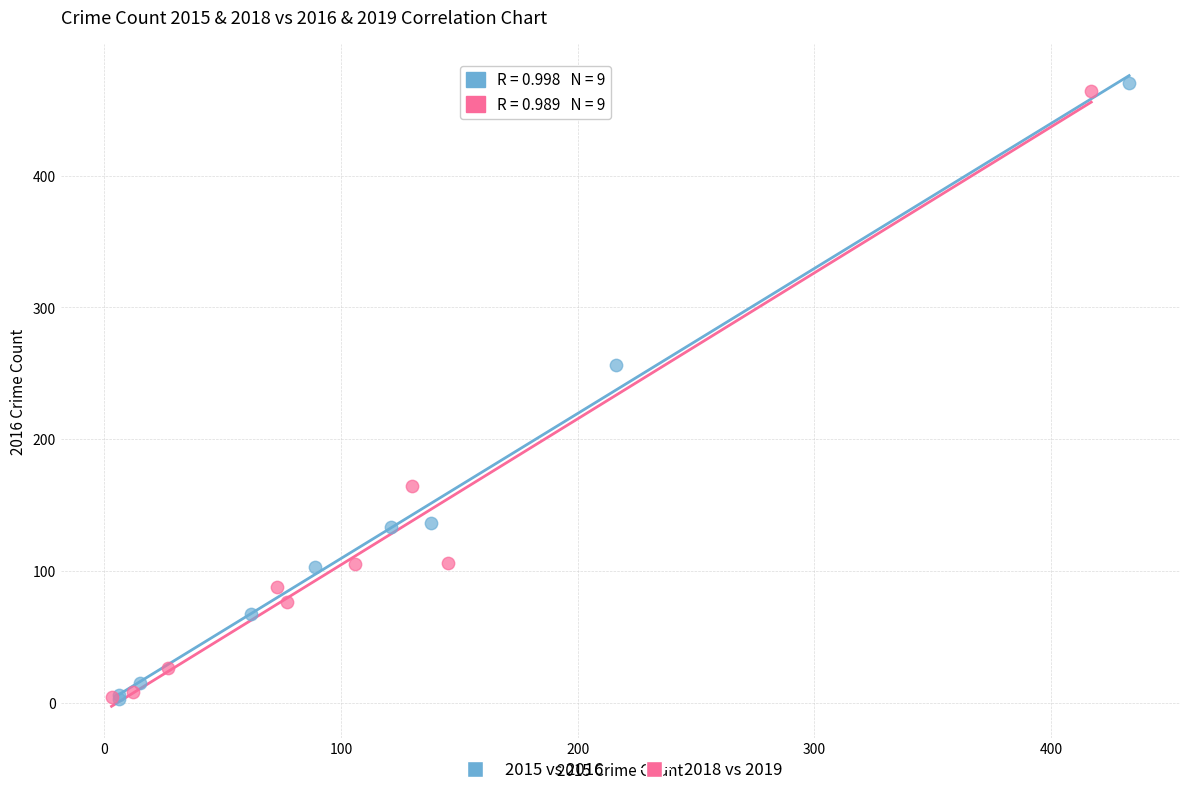

Which series has the largest Y range (max minus min)?

2015 vs 2016